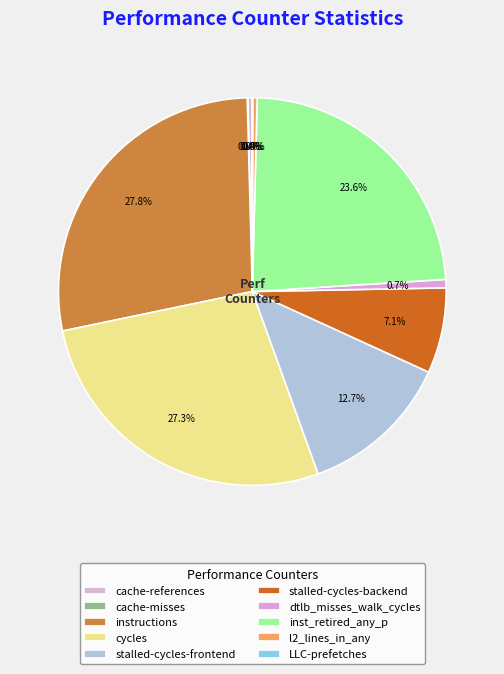

To the nearest percent, what percentage of the pie is stalled-cycles-frontend?

13%